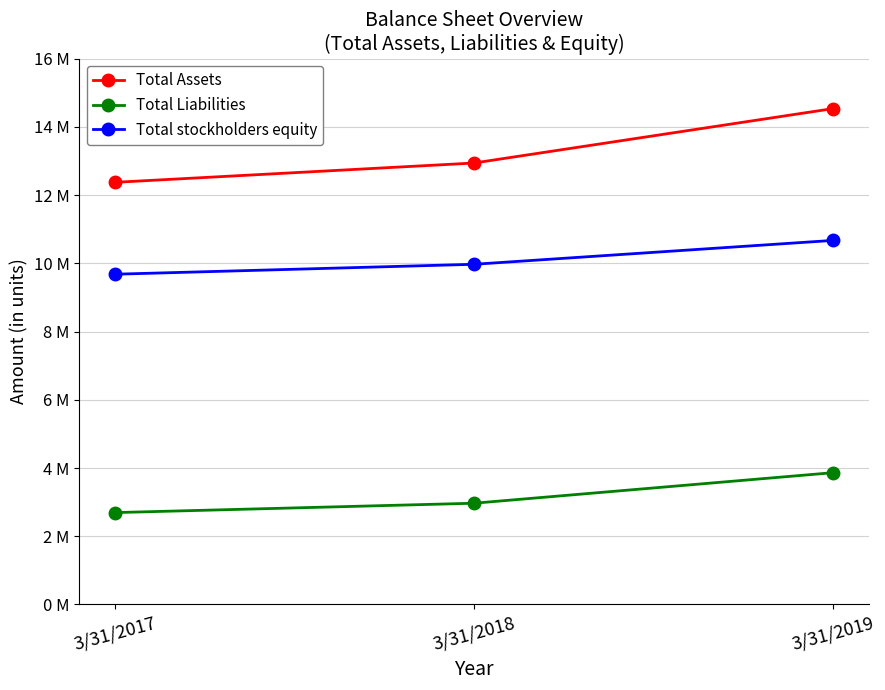

Reading left to right, transcribe all the data shown in this chart.

Total Assets: 12377076	12942857	14537093
Total Liabilities: 2694415	2969124	3863858
Total stockholders equity: 9682661	9973732	10673235